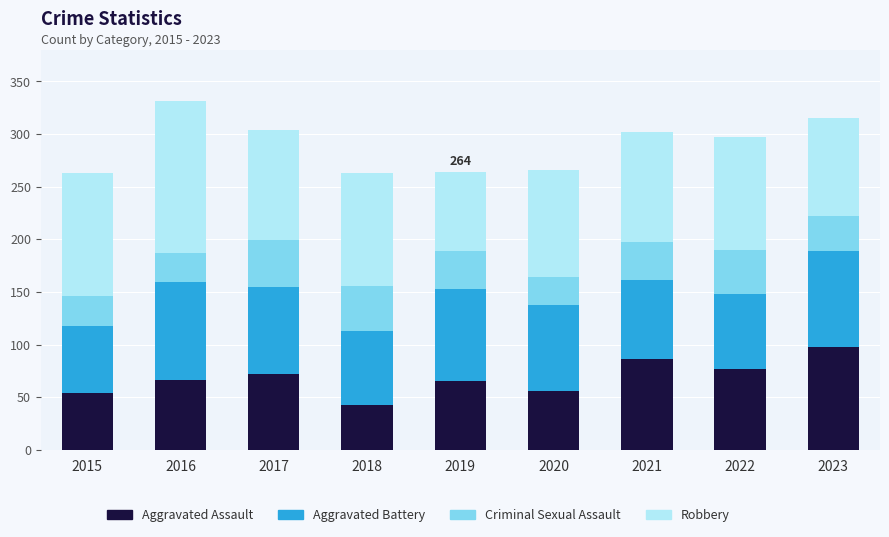

True or false: Aggravated Assault has a value of 77 at 2022.

True